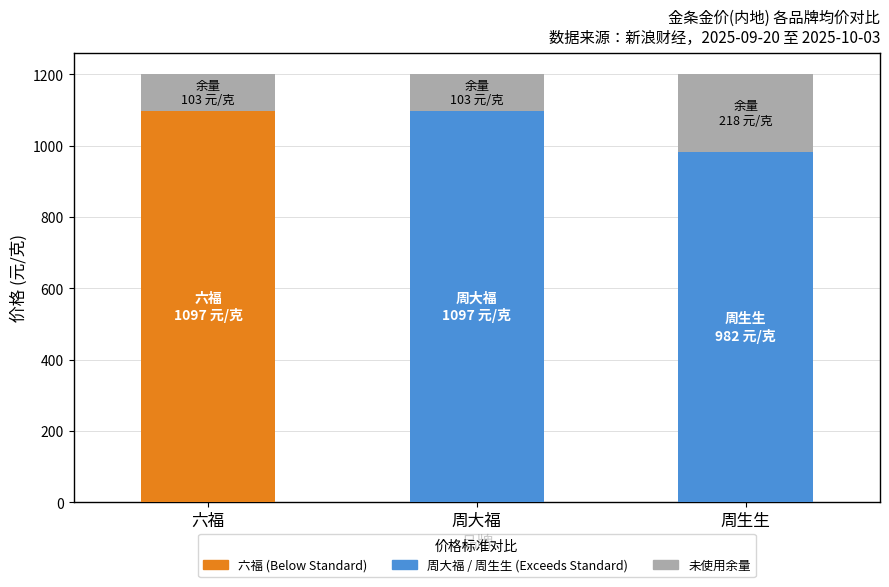

The 六福 series shows 1615 at 09-25. True or false?

False